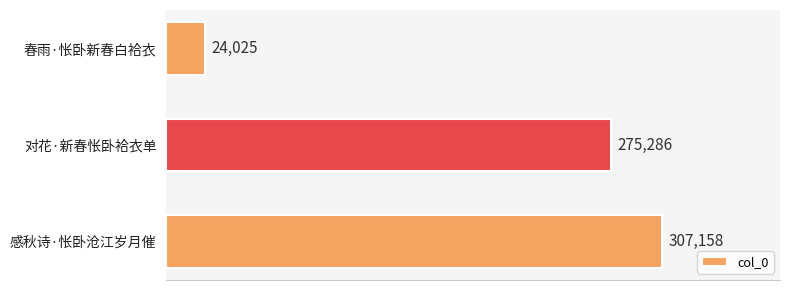

The value at 春雨·怅卧新春白袷衣 is 24025. True or false?

True